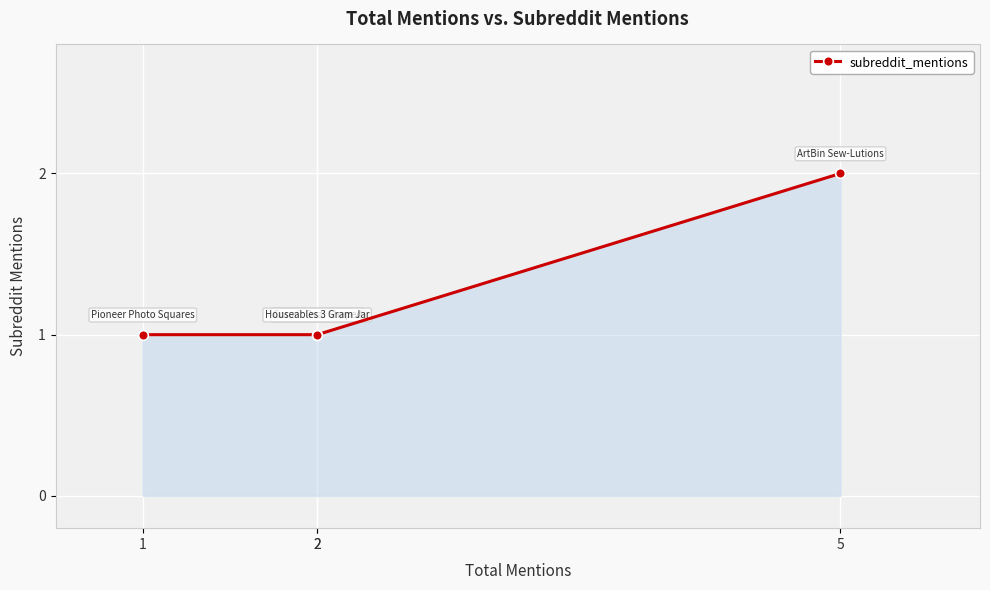

How many series are shown in this chart?

1